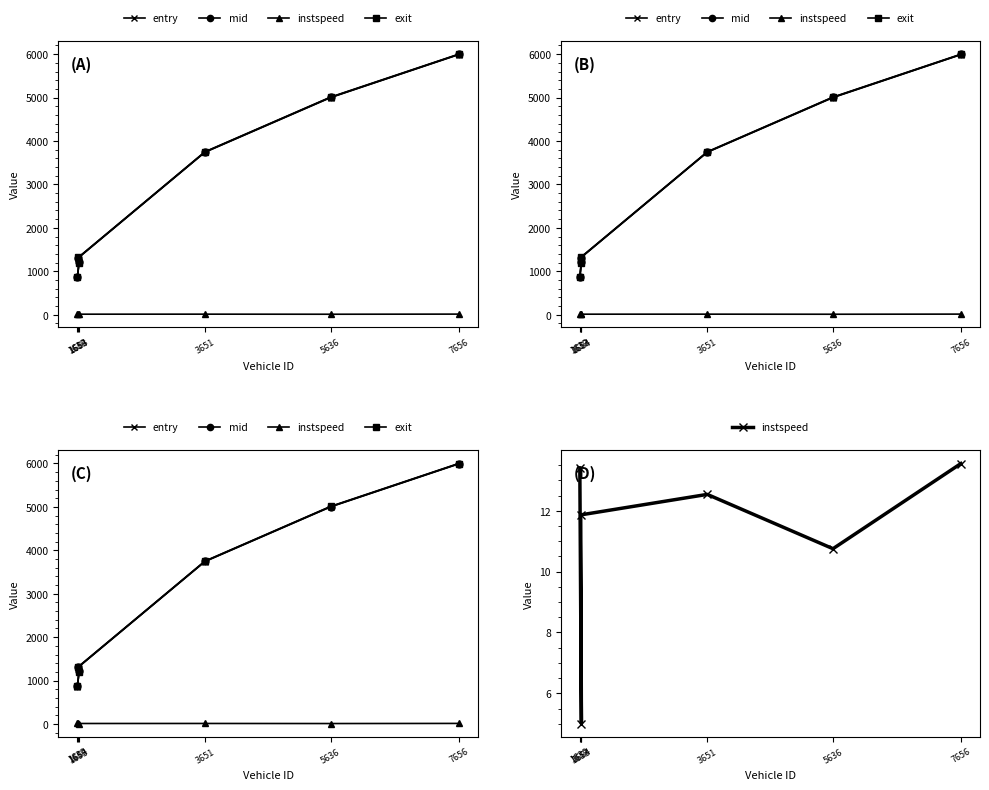

What position from the right is 1664?

5